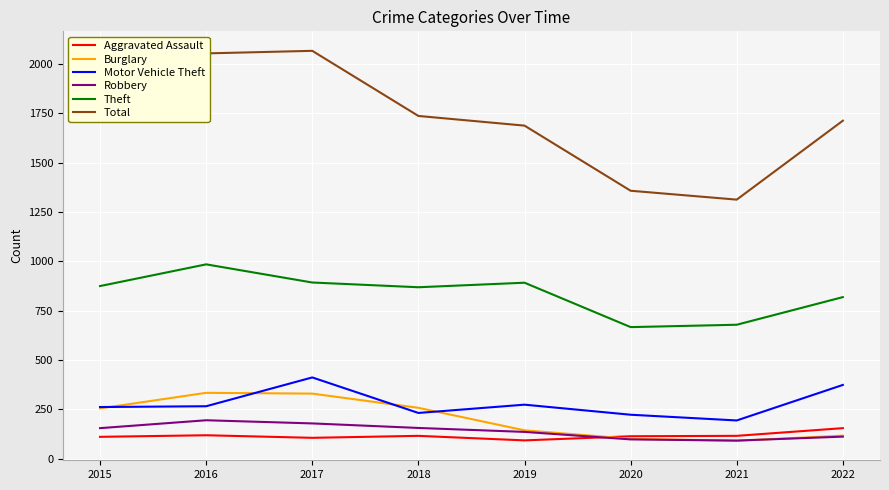

True or false: Robbery has a value of 111 at 2022.

True